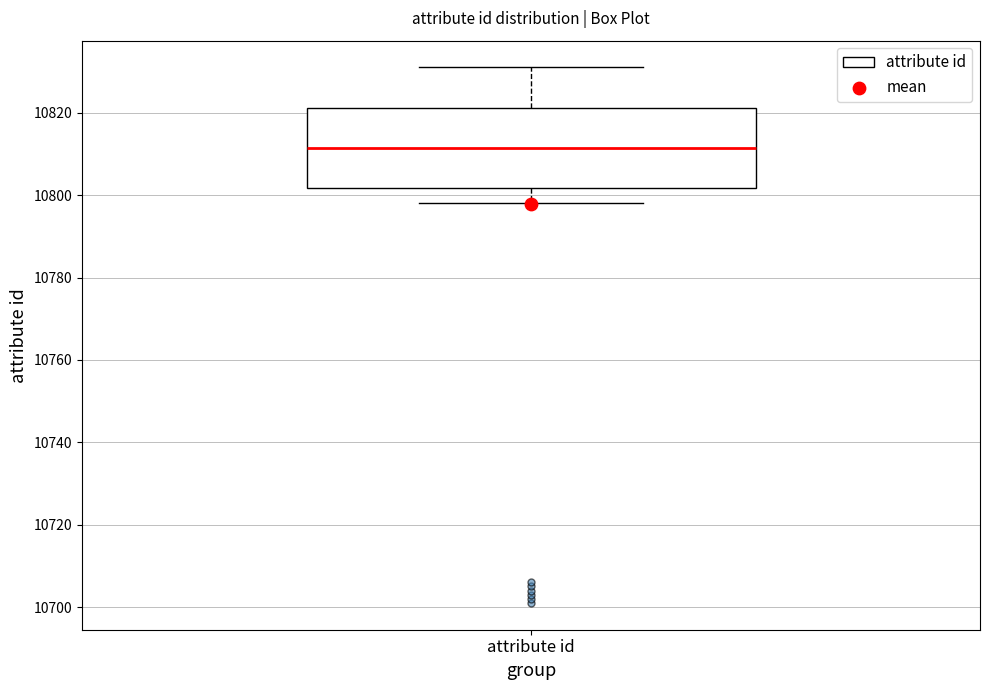

Read this box plot against the y-axis: the position of the median line, the range covered by the box, and the ends of both whiskers. The values are not printed on the chart, so give them approximately, as read against the axis.

median 10812, box 10802 to 10822, whiskers 10798 to 10832